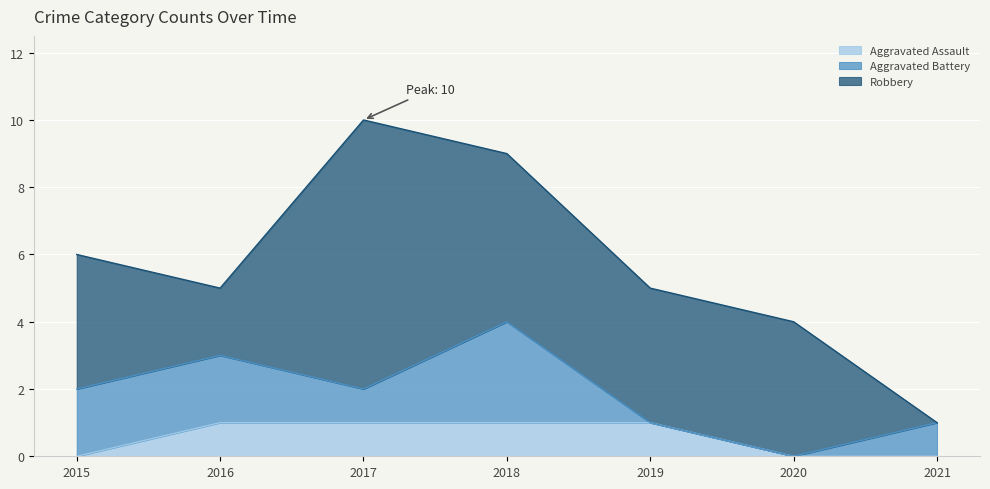

What is the average value of the Robbery series?

4